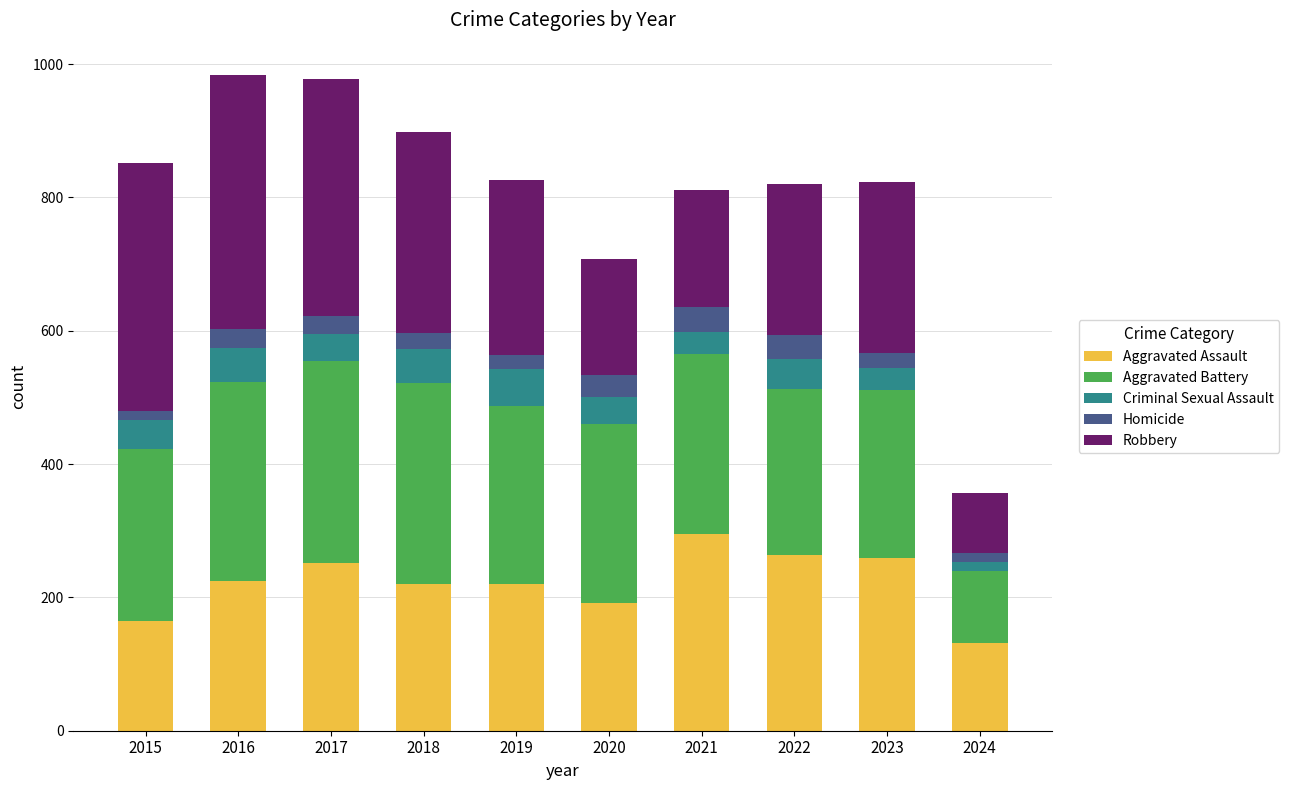

What is the minimum value for Aggravated Assault?

131